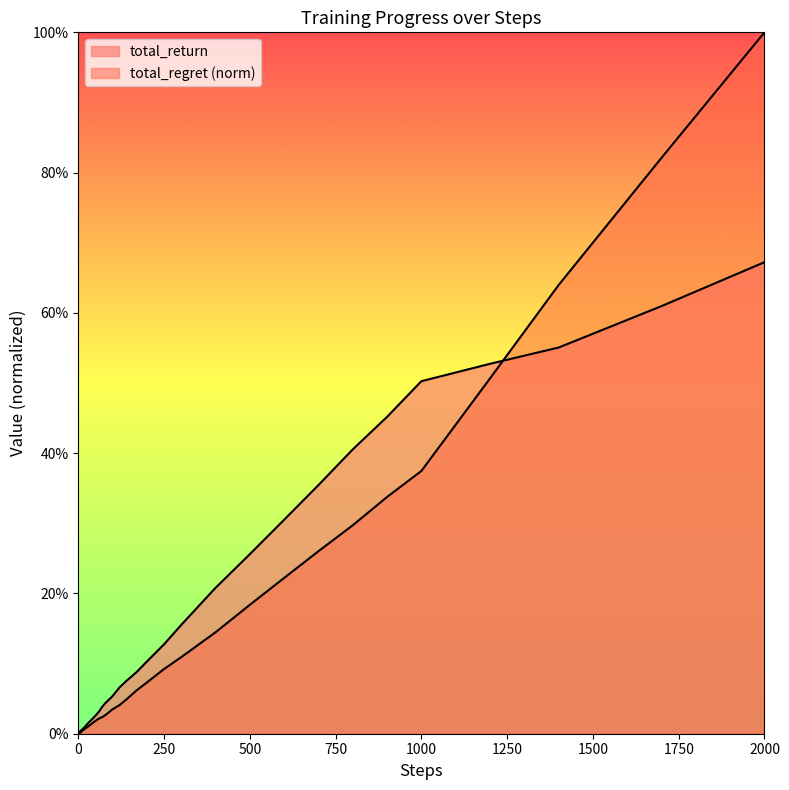

True or false: total_return has a value of 0.0 at 14.

False